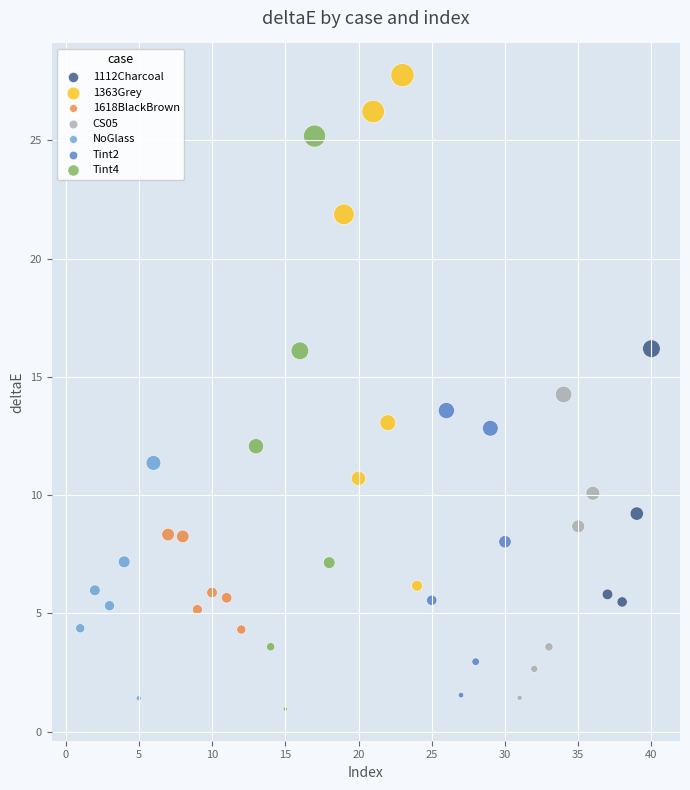

Which series has the widest spread of Y values?

Tint4